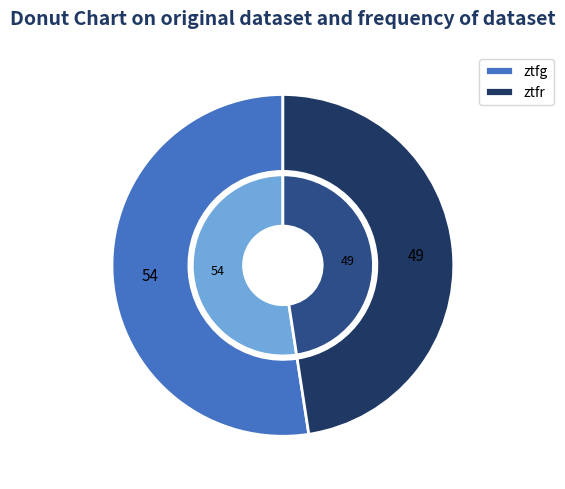

What percentage is the ztfg slice, to the nearest percent?

52%